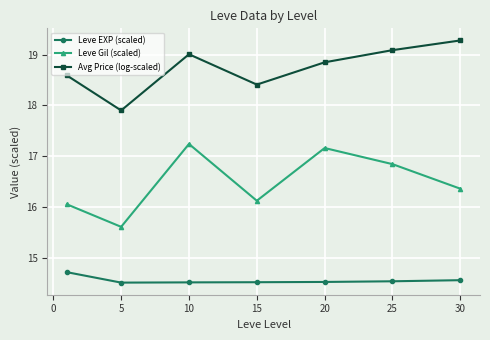

Reading left to right, transcribe all the data shown in this chart.

Leve EXP (scaled): 14.7	14.5	14.5	14.5	14.5	14.5	14.6
Leve Gil (scaled): 16.0	15.6	17.2	16.1	17.2	16.8	16.4
Avg Price (log-scaled): 18.6	17.9	19.0	18.4	18.9	19.1	19.3